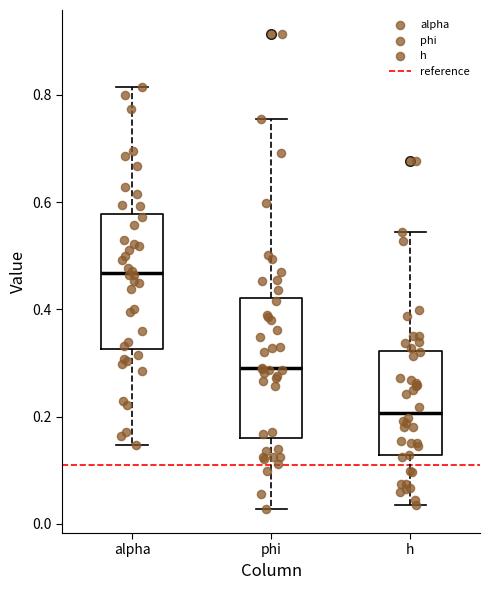

Where does the upper whisker of the box for phi end on the y-axis? The values are not printed on the chart, so give them approximately, as read against the axis.

0.76